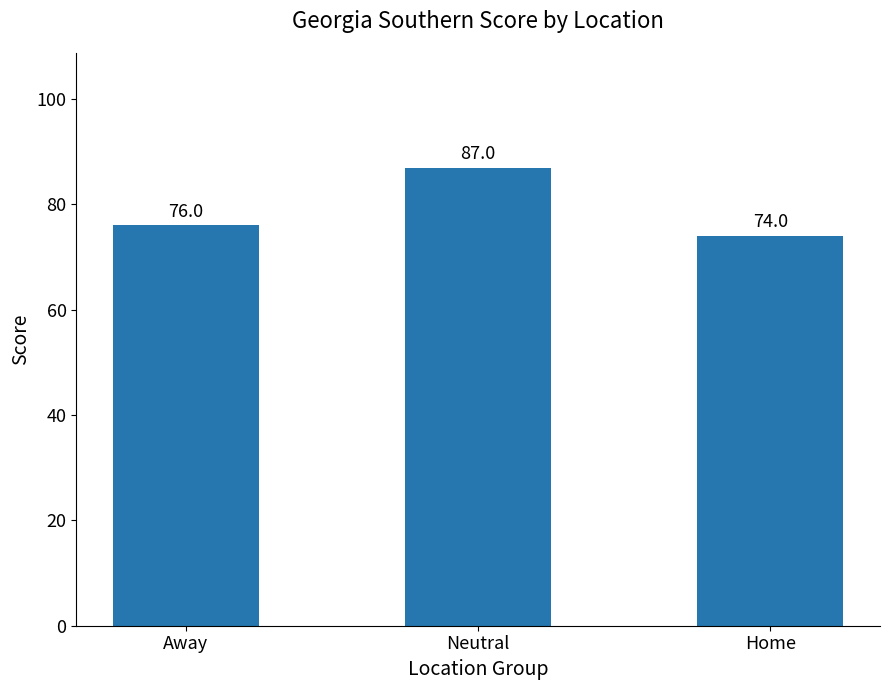

What is the sum of the values at Neutral and Home?

161.0